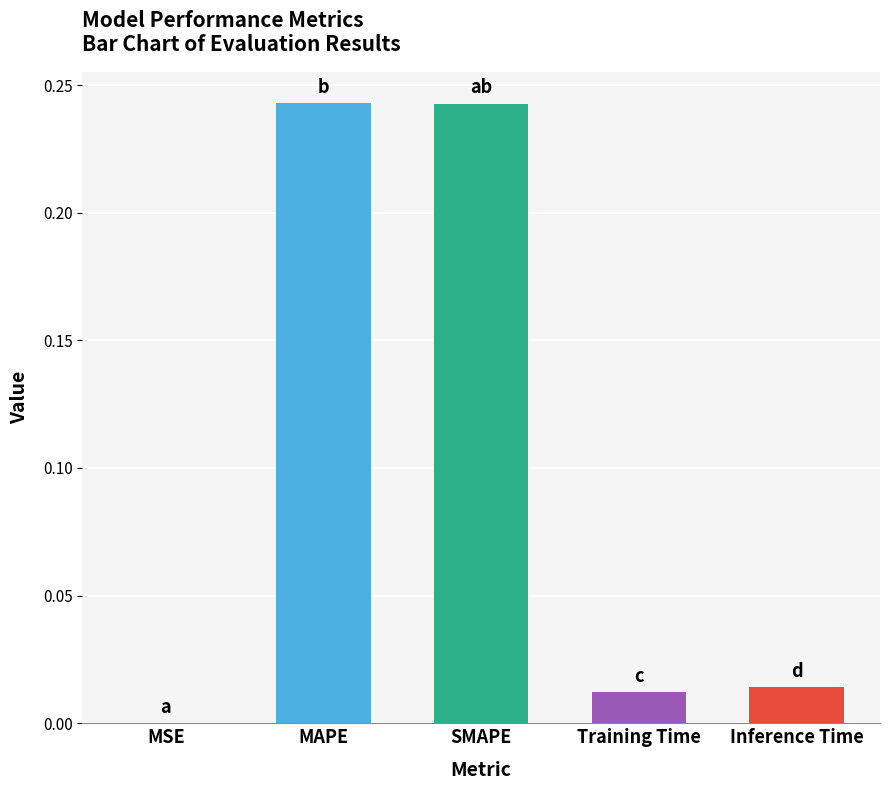

True or false: the data shows 0.0 at Training Time.

True